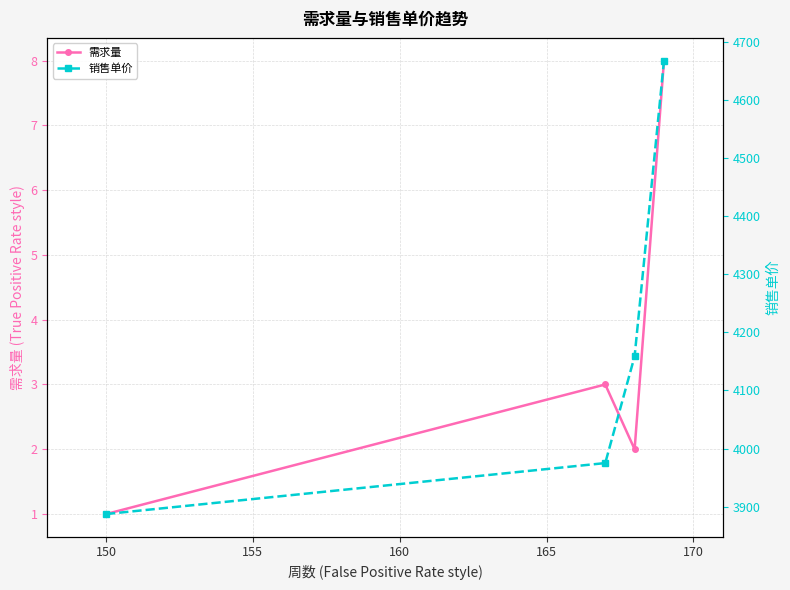

How many interior local valleys does the 需求量 series have?

1